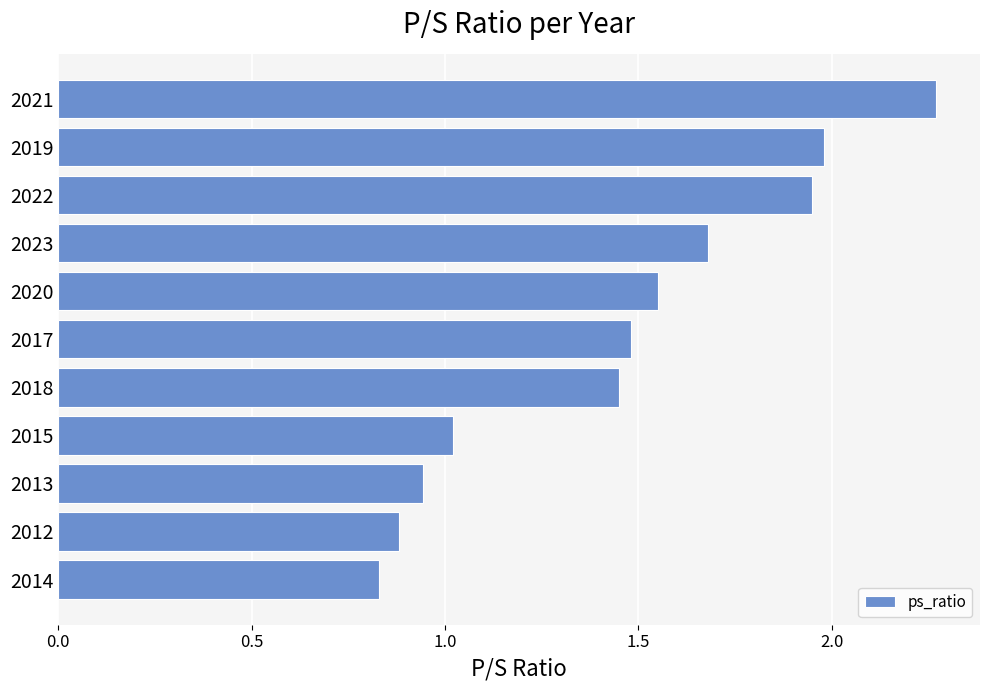

Count the number of data series in this chart.

1